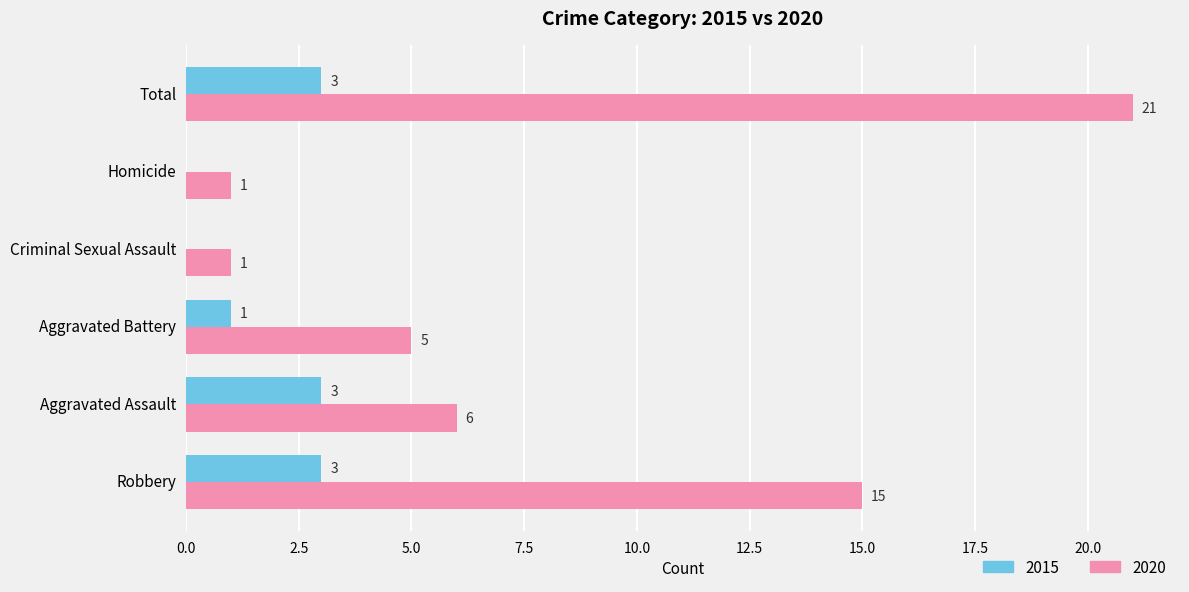

What value does the 2015 series have at Aggravated Assault?

3